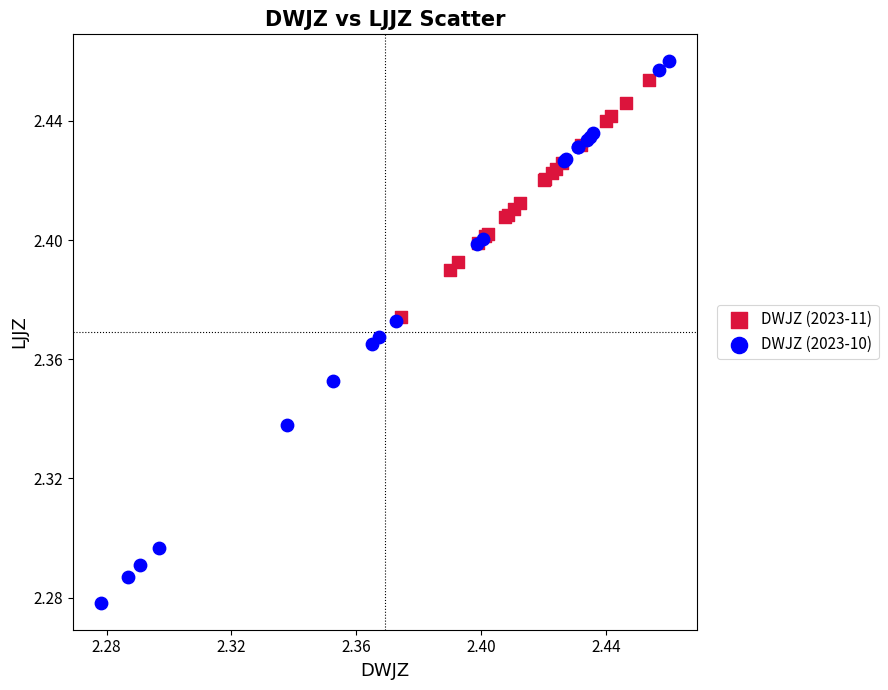

What are all the series names shown in the legend?

DWJZ (2023-11), DWJZ (2023-10)